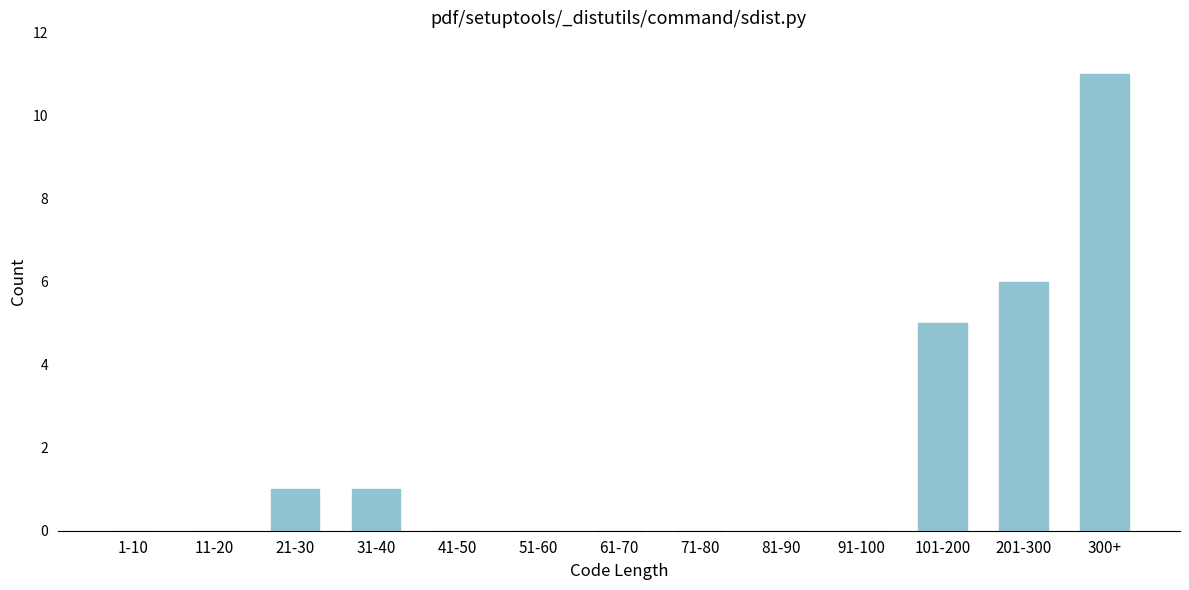

Reading left to right, what are all the values shown in this chart?

1-10=0	11-20=0	21-30=1	31-40=1	41-50=0	51-60=0	61-70=0	71-80=0	81-90=0	91-100=0	101-200=5	201-300=6	300+=11